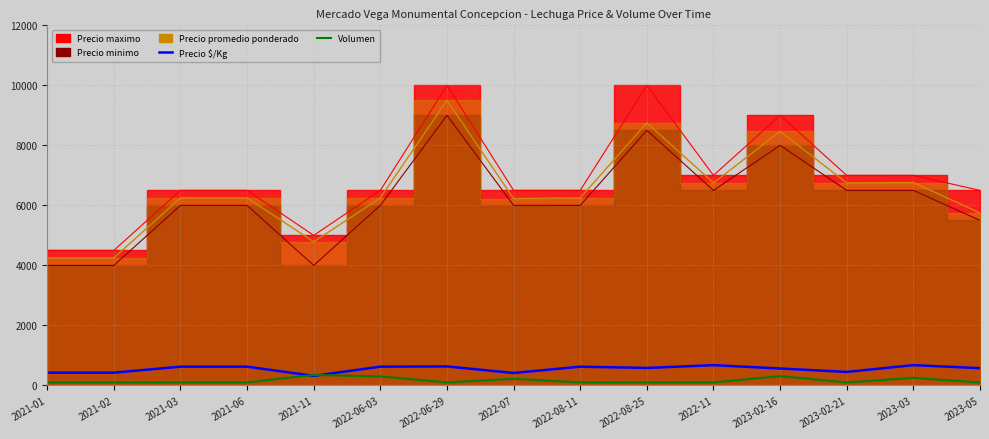

What is the sum of all Precio $/Kg values?

8240